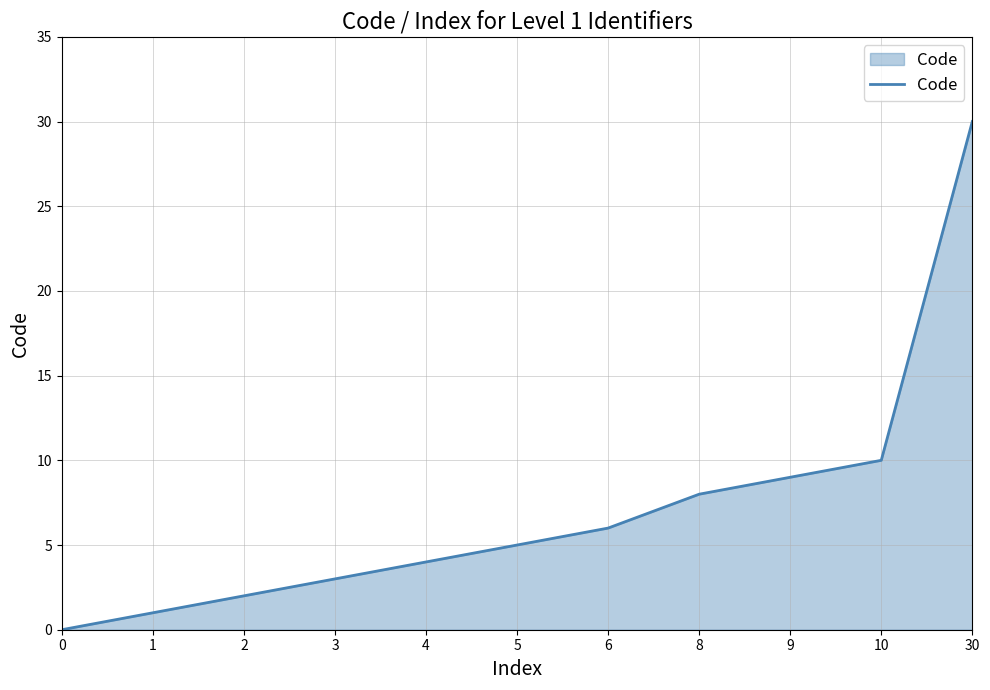

Reading left to right, list all the values displayed in this chart.

0	1	2	3	4	5	6	8	9	10	30